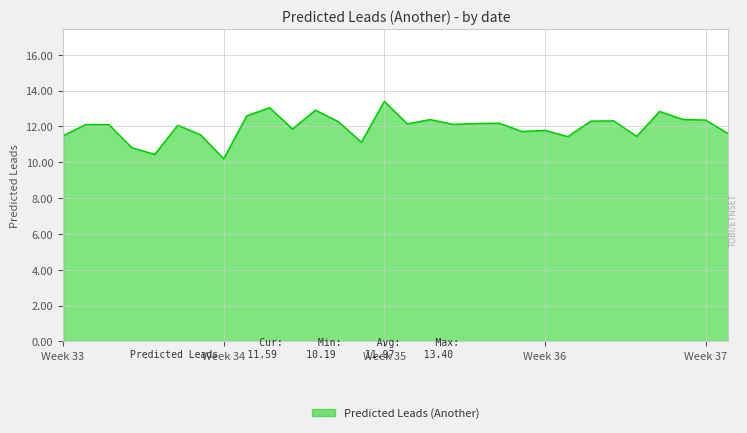

What is the difference between the maximum and minimum values?

3.2